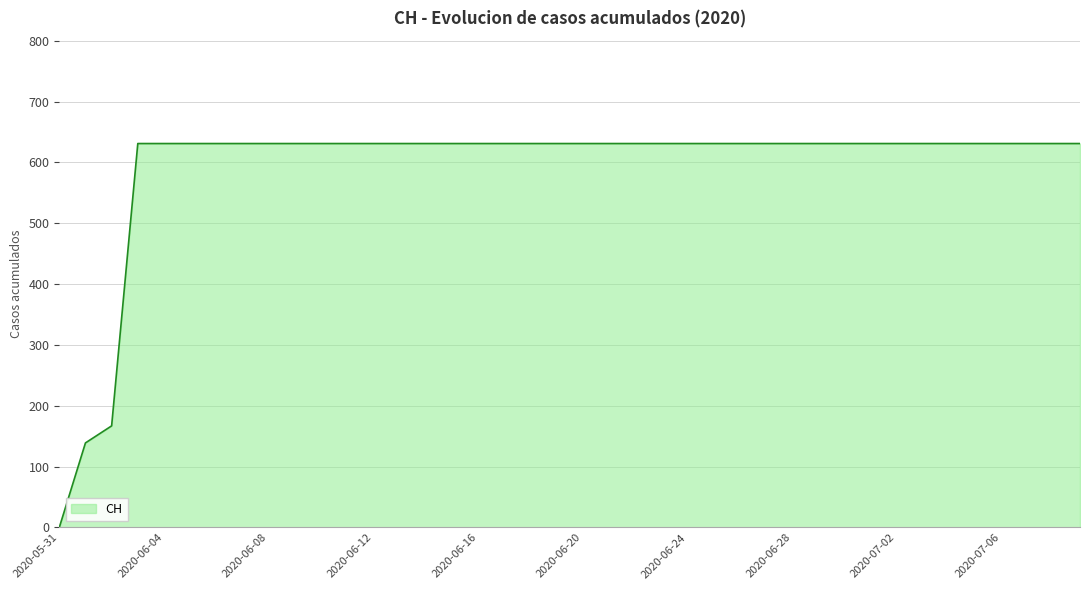

What is the difference between the maximum and second lowest values?

492